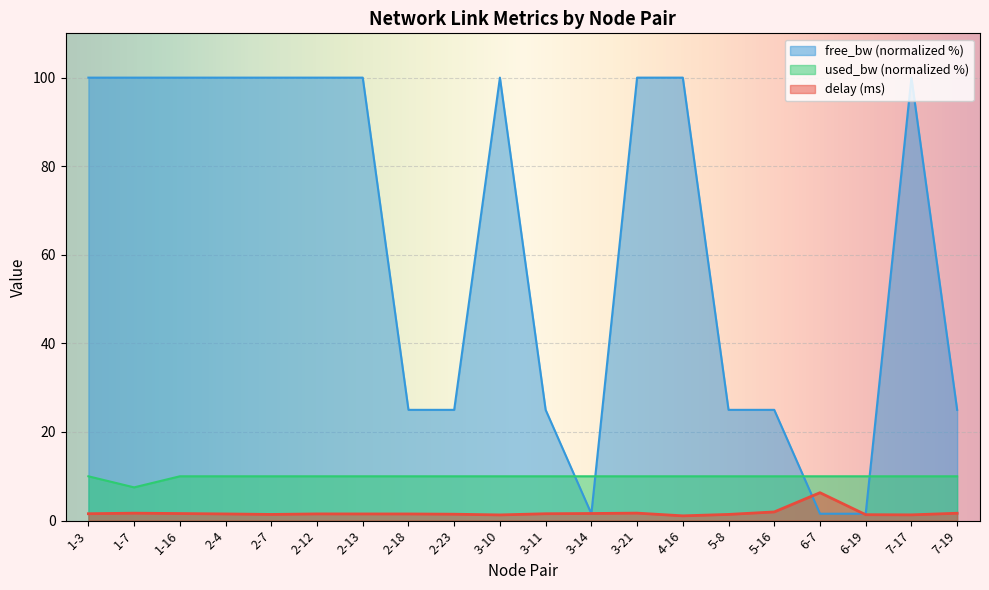

What is the sum of the used_bw values at 3-10 and 4-16?

20.0